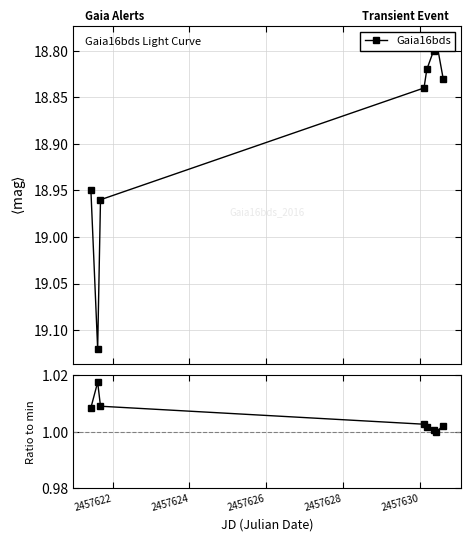

Does the chart display data point markers on the line(s)?

Yes